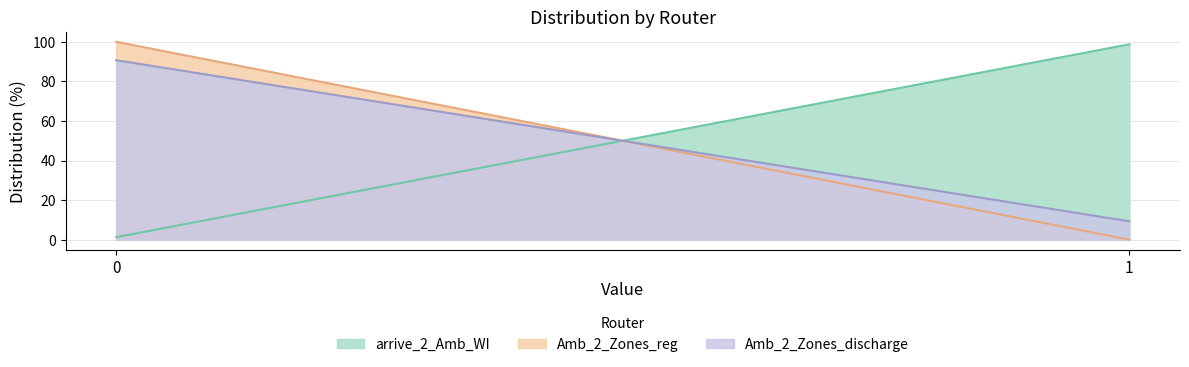

Count the number of categories in the chart.

2